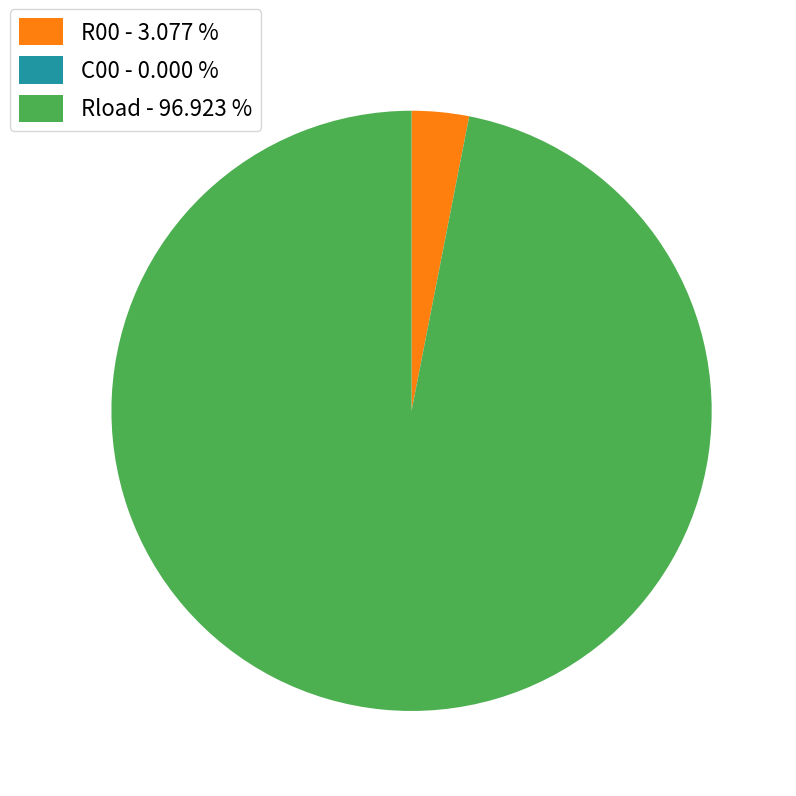

Which has a higher value, Rload - 96.923 % or R00 - 3.077 %?

Rload - 96.923 %